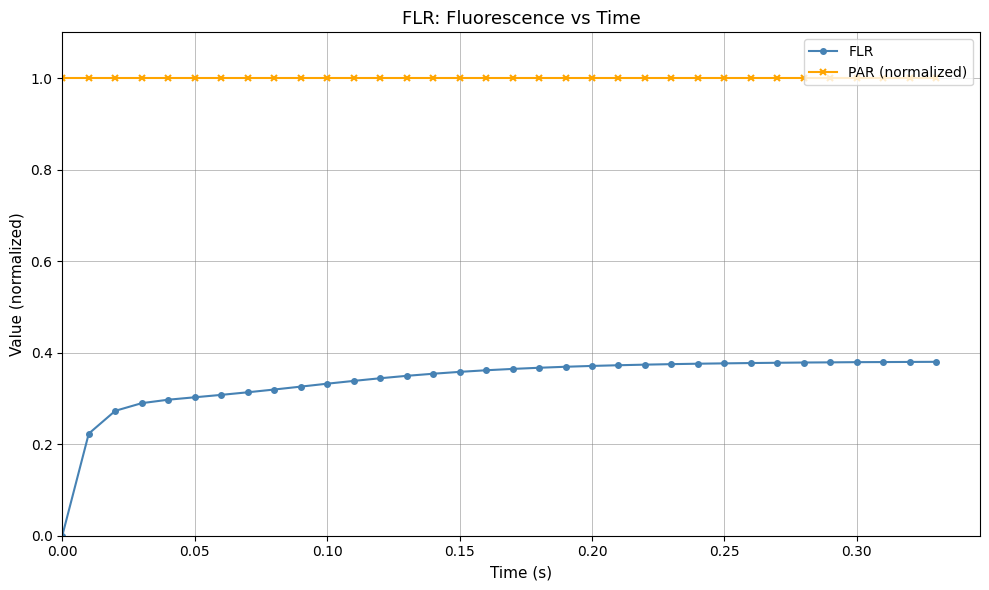

Rank the series by their average value, from lowest to highest.

FLR, PAR (normalized)